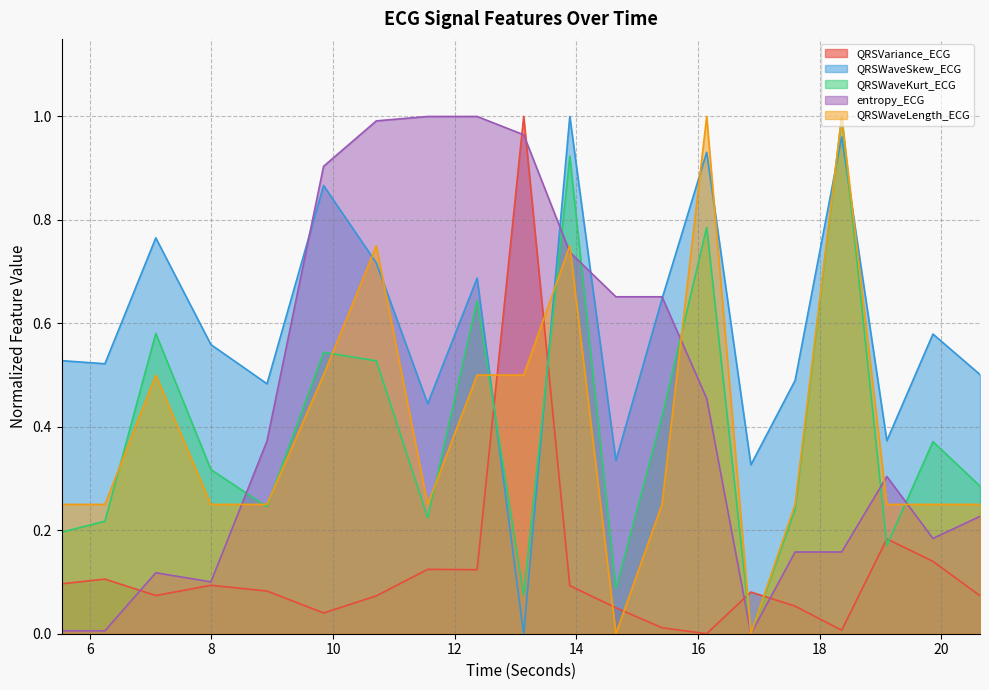

At which category does QRSVariance_ECG reach its first local valley?

7.0859375